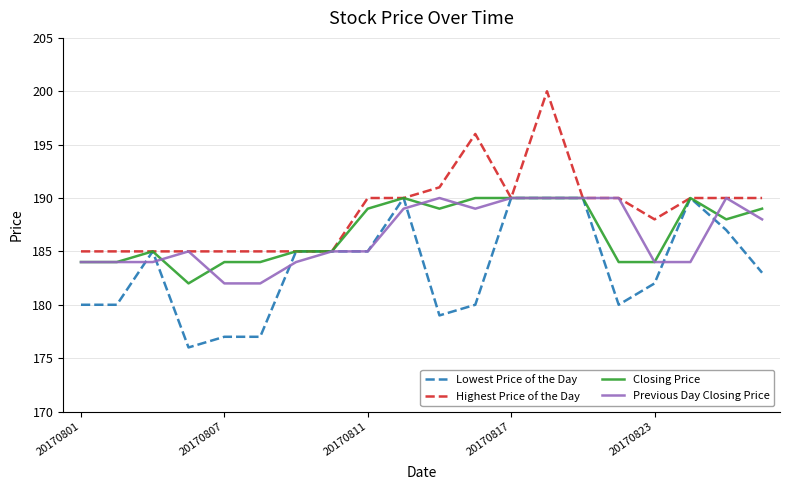

What is the greatest value displayed?

200